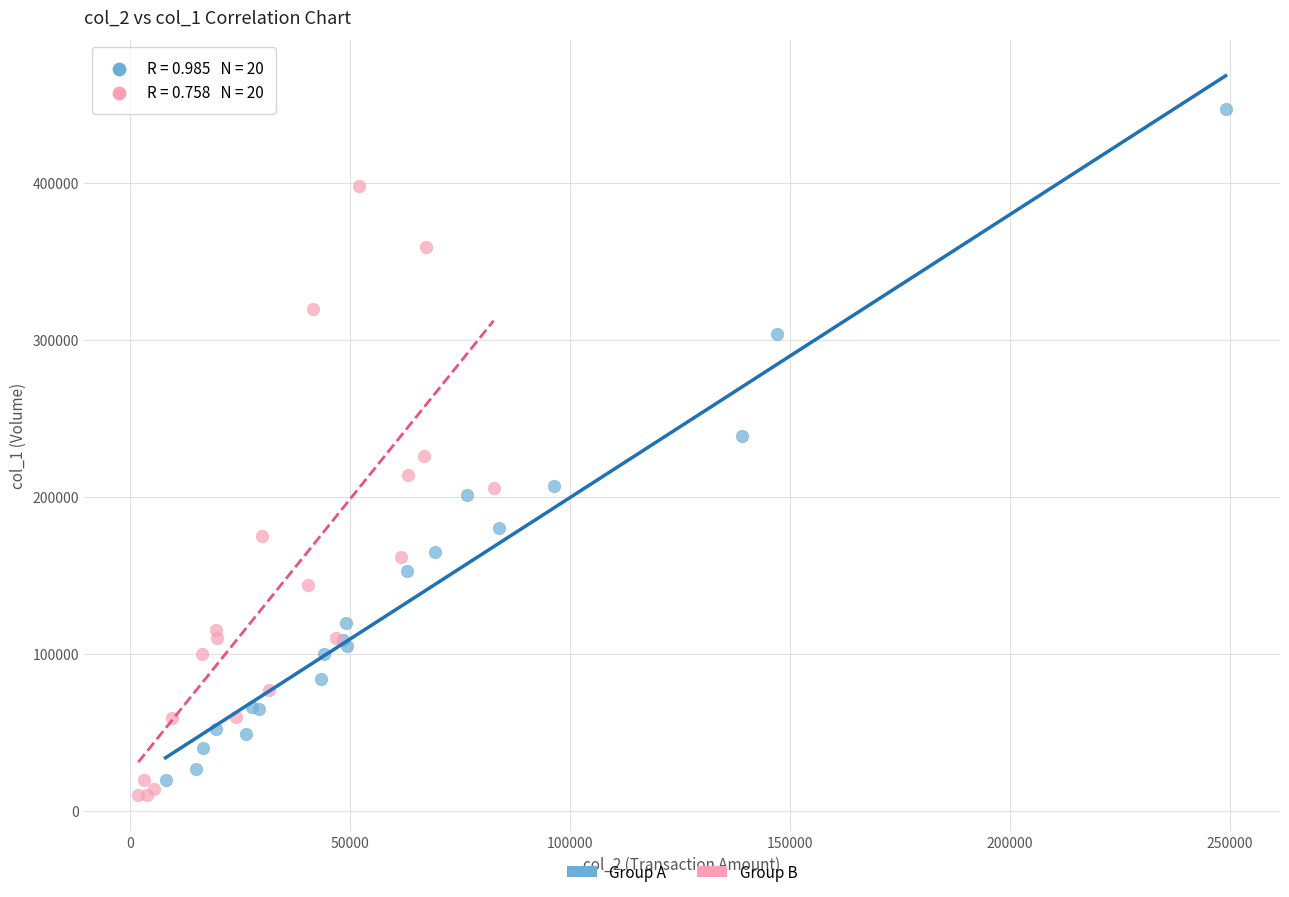

Which series has the widest spread of Y values?

Group A